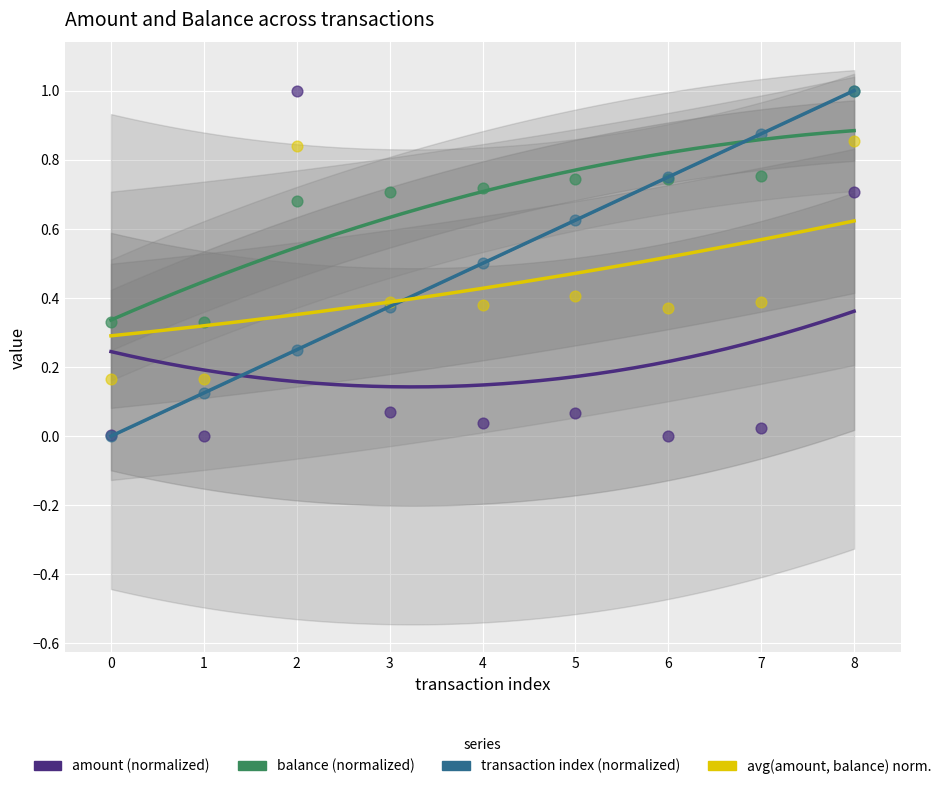

Which series has the largest total across all categories?

balance